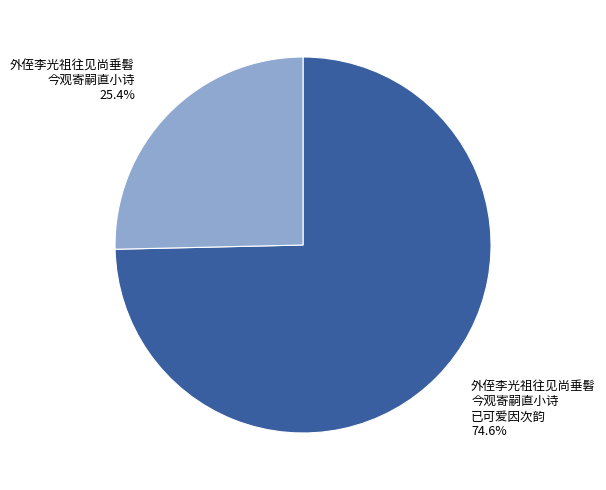

Is there a majority slice in this chart?

Yes